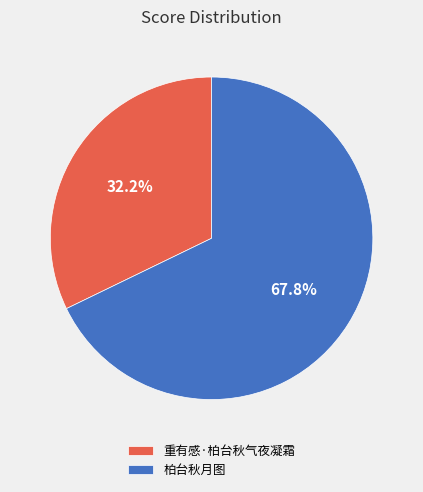

Which has a higher value, 重有感·柏台秋气夜凝霜 or 柏台秋月图?

柏台秋月图